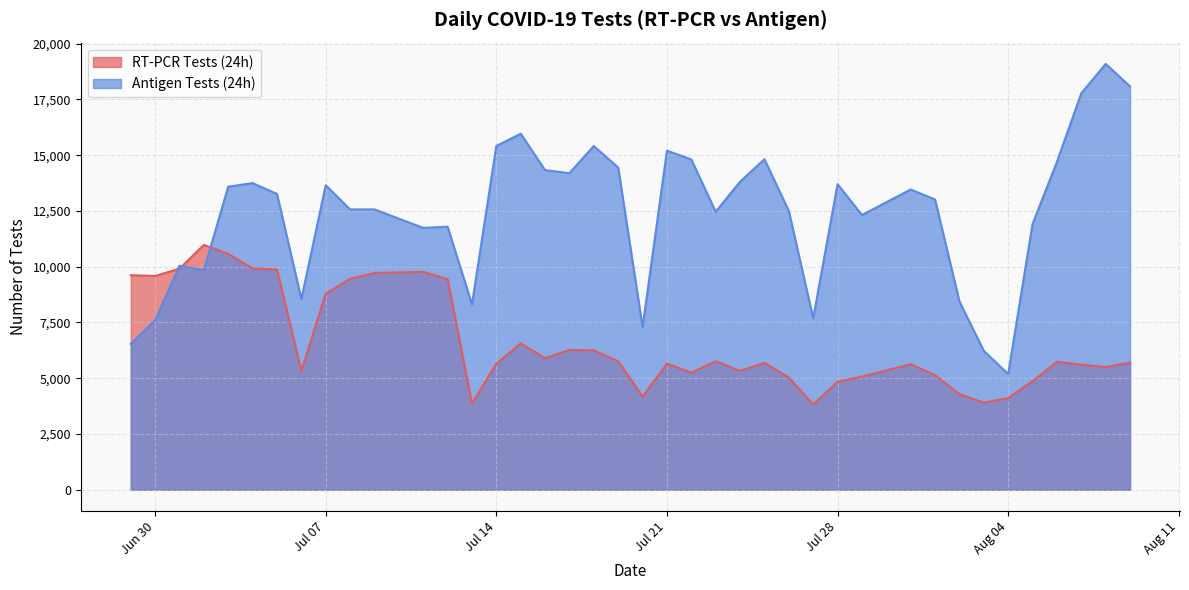

Reading left to right, what are all the values shown in this chart?

RT-PCR Tests (24h): 9619	9585	9913	10978	10577	9925	9873	5327	8795	9461	9719	9767	9443	3860	5650	6564	5896	6270	6246	5762	4177	5651	5250	5761	5328	5690	5032	3821	4843	5074	5629	5140	4289	3904	4108	4870	5737	5612	5500	5702
Antigen Tests (24h): 6538	7594	10043	9844	13588	13748	13263	8552	13653	12567	12570	11741	11793	8311	15413	15964	14329	14194	15412	14444	7293	15201	14810	12465	13810	14819	12501	7685	13701	12318	13462	13014	8441	6229	5187	11915	14699	17773	19092	18085